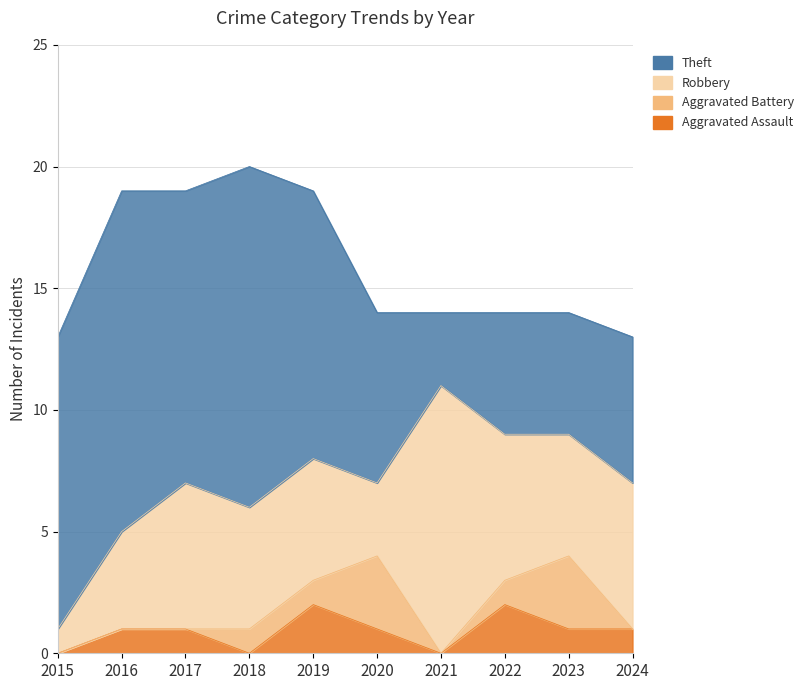

Reading left to right, list all the values displayed in this chart.

Aggravated Assault: 2015=0	2016=1	2017=1	2018=0	2019=2	2020=1	2021=0	2022=2	2023=1	2024=1
Aggravated Battery: 2015=0	2016=0	2017=0	2018=1	2019=1	2020=3	2021=0	2022=1	2023=3	2024=0
Robbery: 2015=1	2016=4	2017=6	2018=5	2019=5	2020=3	2021=11	2022=6	2023=5	2024=6
Theft: 2015=12	2016=14	2017=12	2018=14	2019=11	2020=7	2021=3	2022=5	2023=5	2024=6